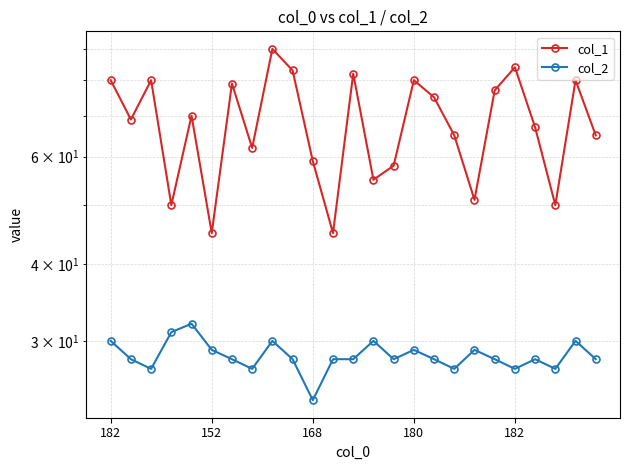

Which series has the largest total across all categories?

col_1